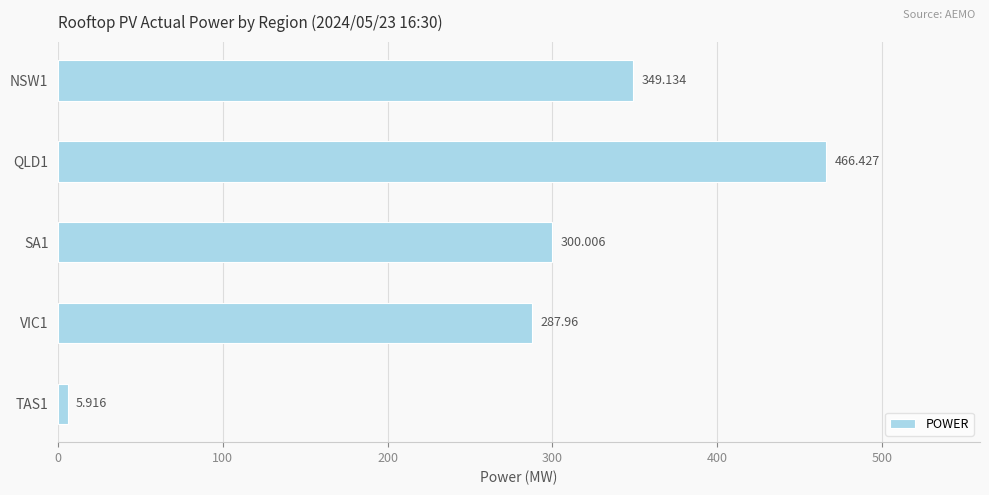

Are the bars horizontal?

Yes